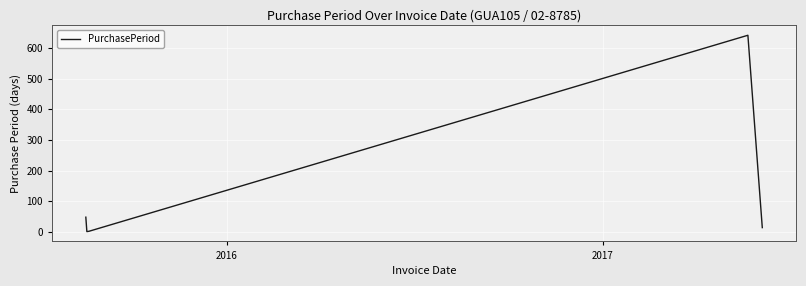

What is the difference between the maximum and minimum values?

640